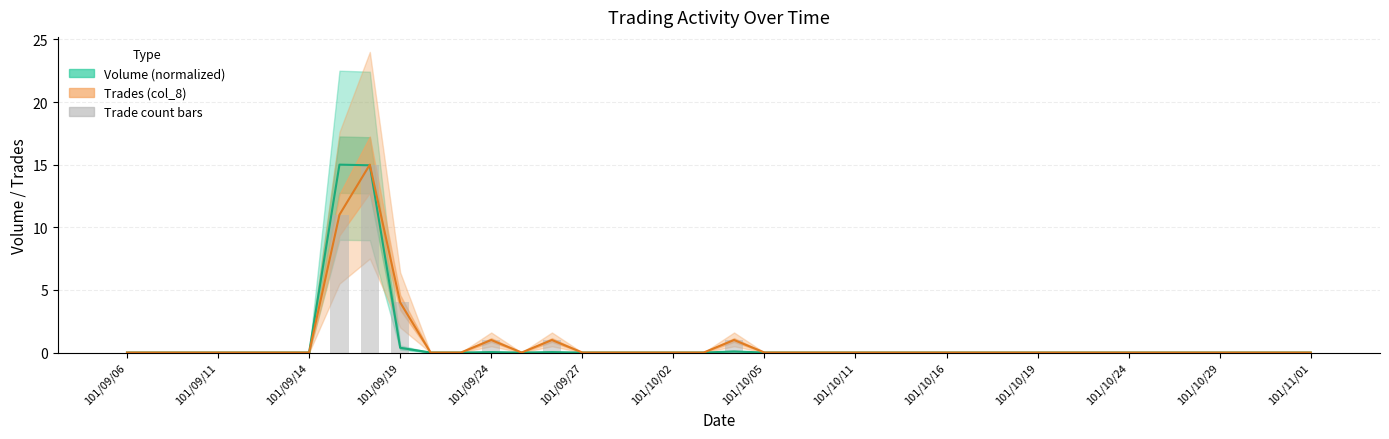

What is the maximum value shown in the chart?

15.0